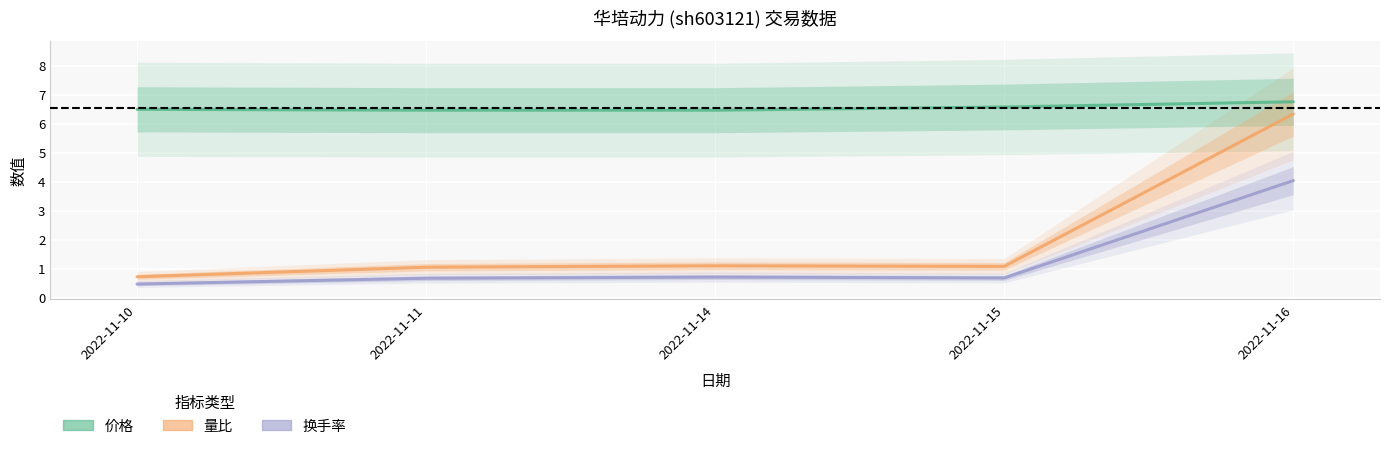

What is the difference between the highest and lowest values at 2022-11-14?

5.8